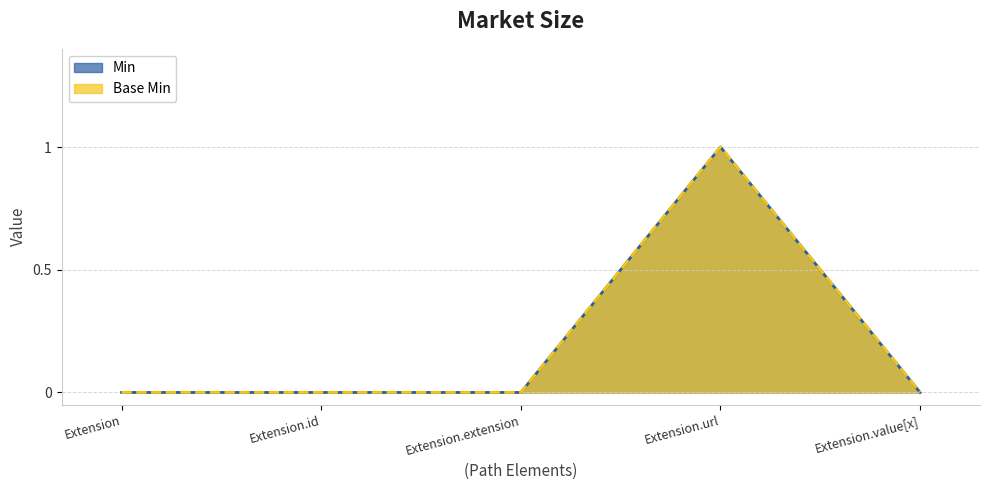

What are all the series names shown in the legend?

Min, Base Min